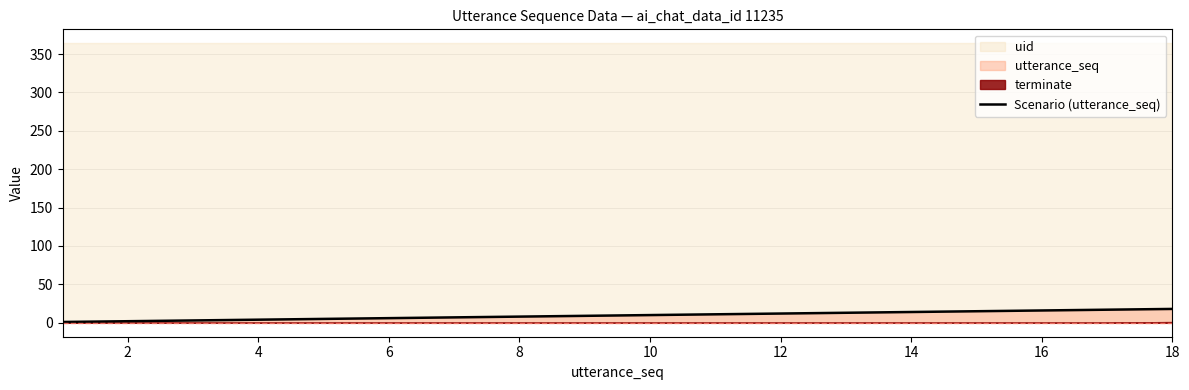

Is it true that Scenario (utterance_seq) equals 14 at 14?

True